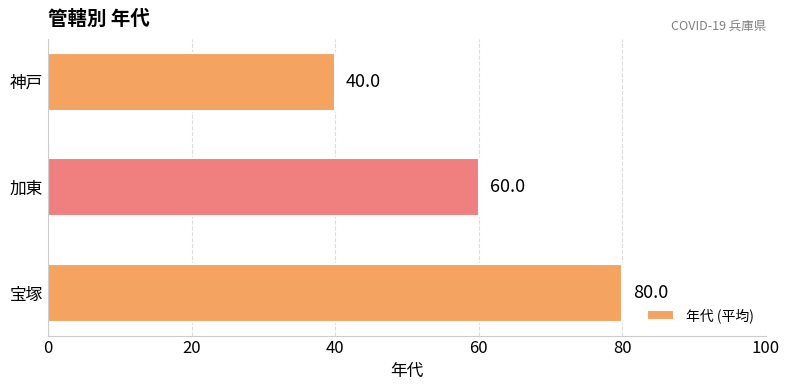

Reading bottom to top, extract all data points from this chart.

80	60	40